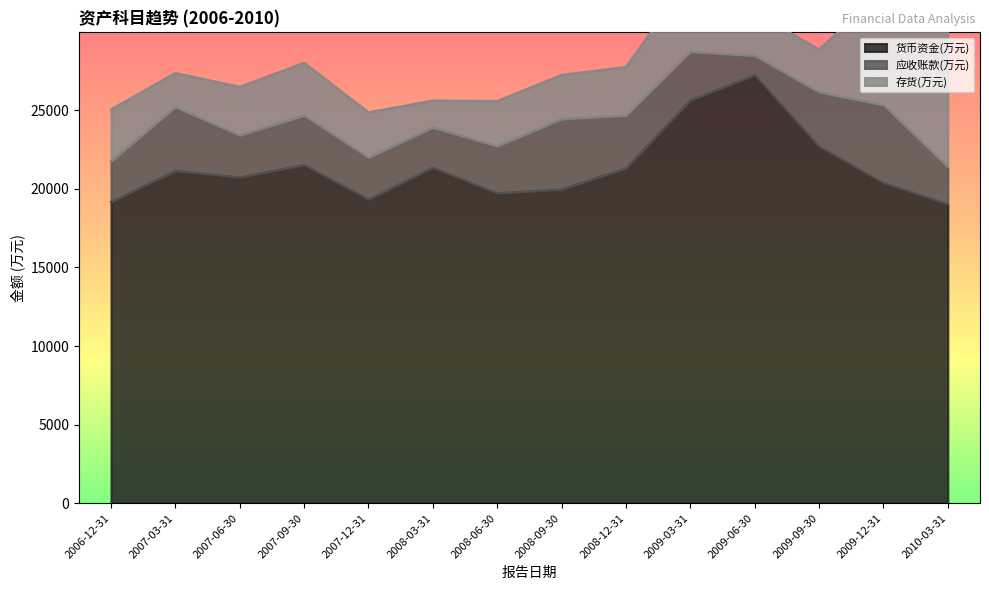

At which category does the chart reach its peak across all series?

2009-06-30